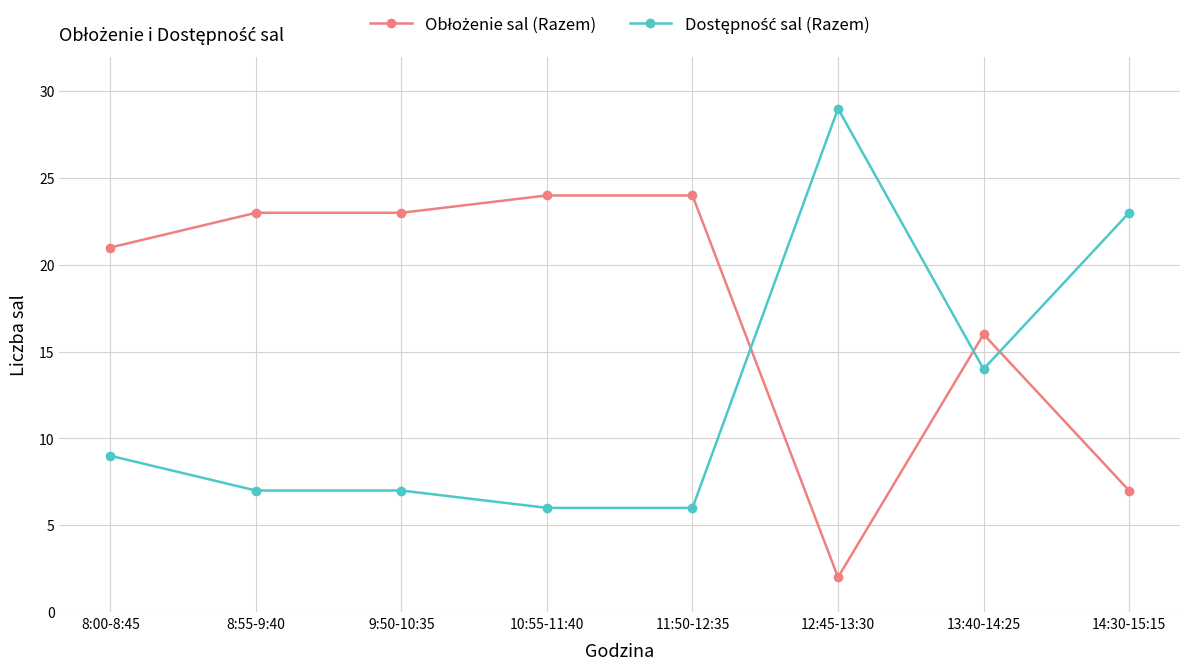

What is the label of the 8th point from the right?

8:00-8:45